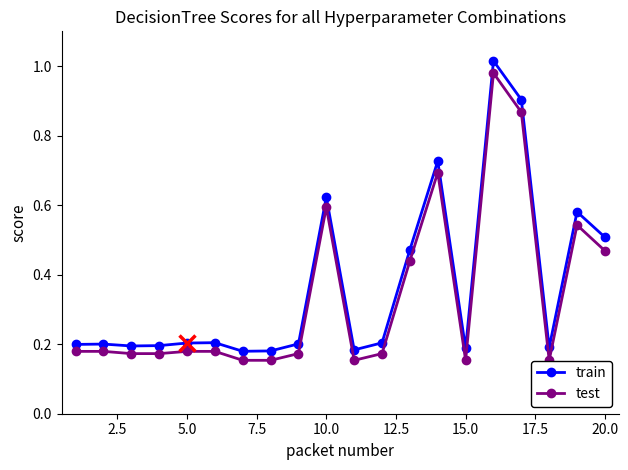

Which series has the largest total across all categories?

train